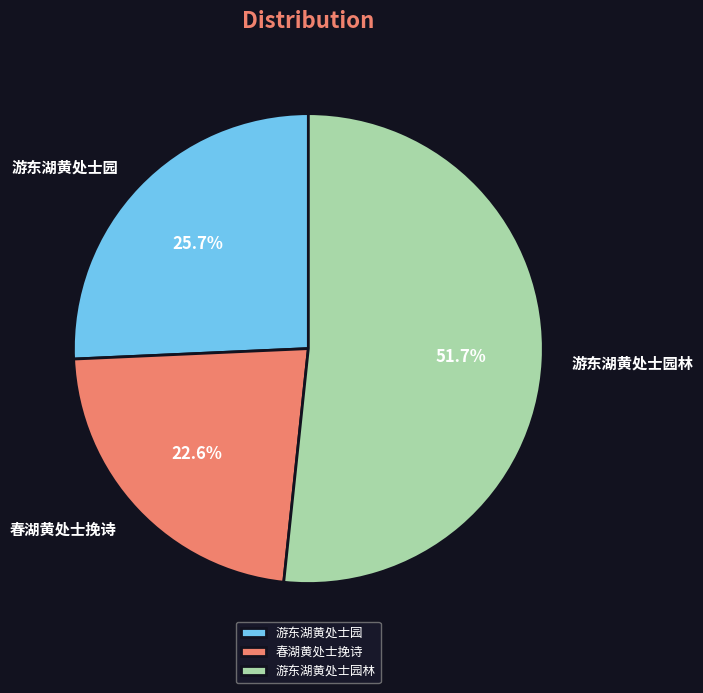

Is it true that 游东湖黄处士园 is 26% of the pie?

True